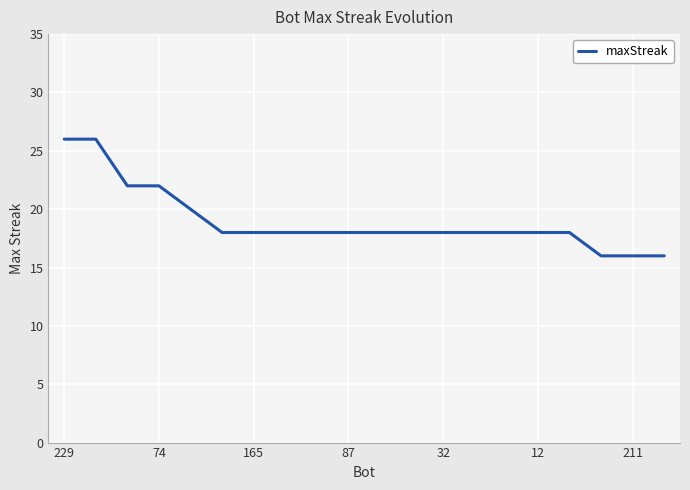

What is the maximum value shown in the chart?

26